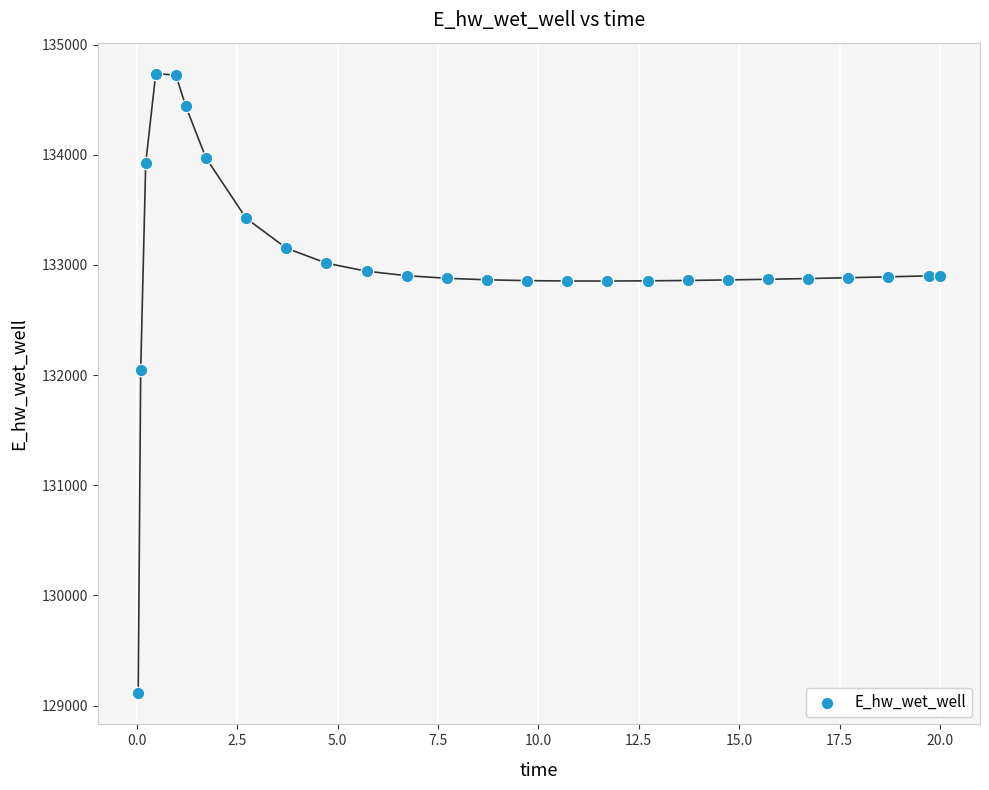

What Y value in the scatter plot is closest to 131923?

132046.2